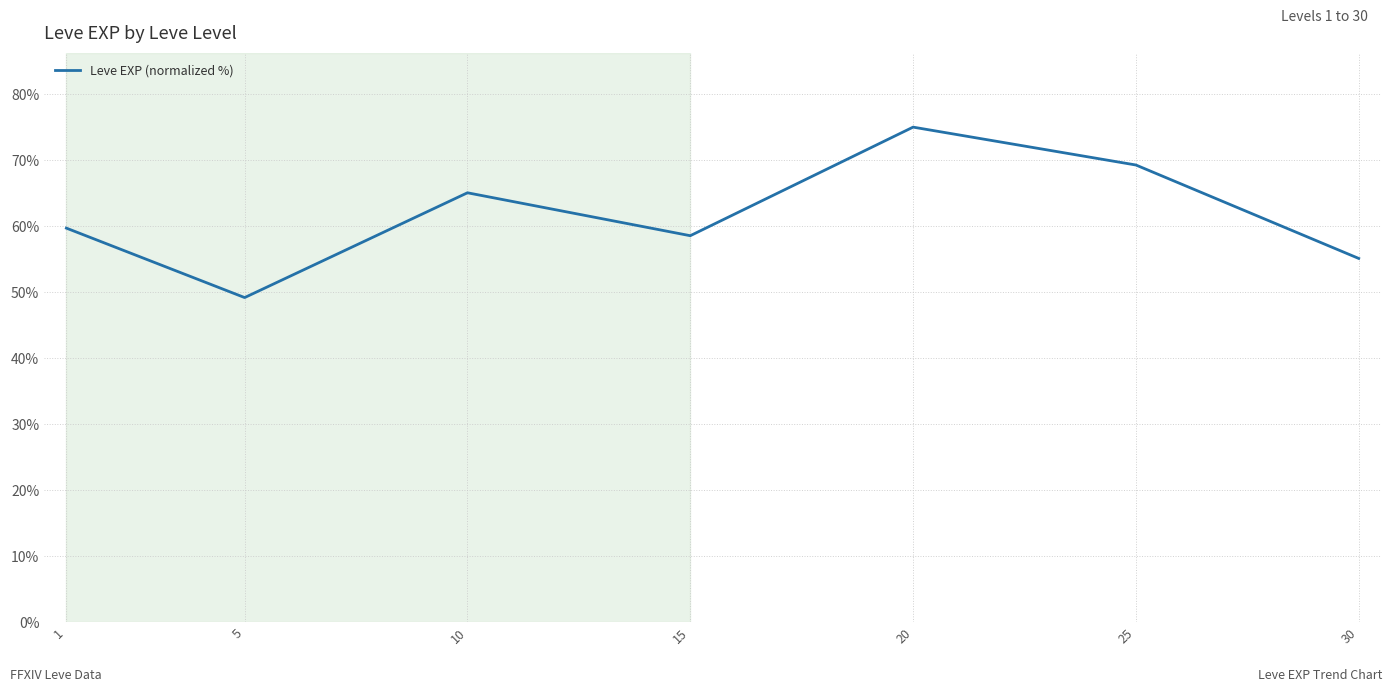

What is the difference between the values at 1 and 20?

15.3